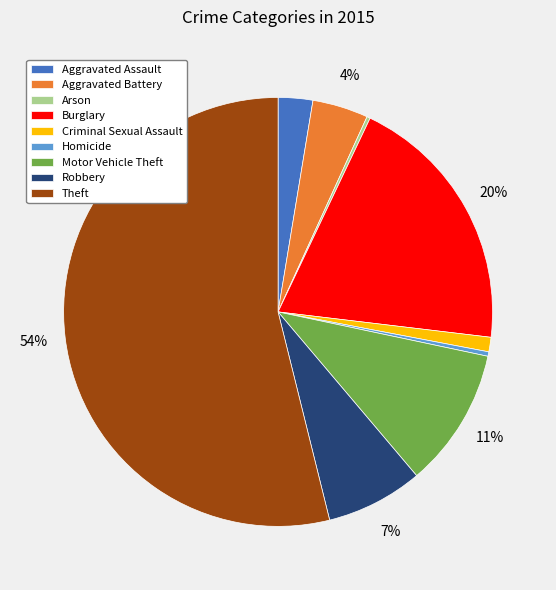

What is the largest slice in the pie chart?

Theft